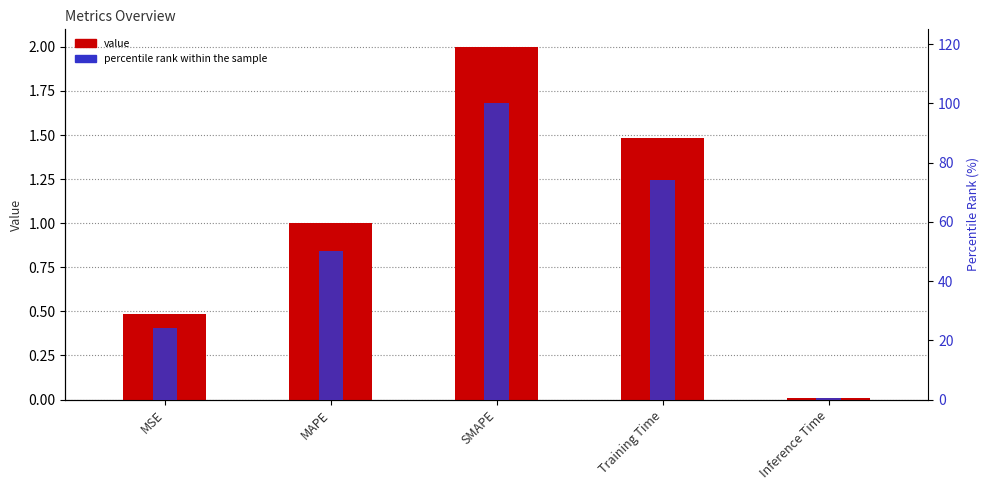

List the series in order of their overall mean, highest first.

percentile rank, col_1 (value)